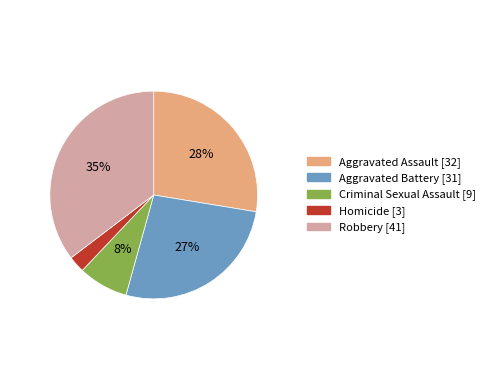

To the nearest percent, what percentage of the pie is Robbery?

35%